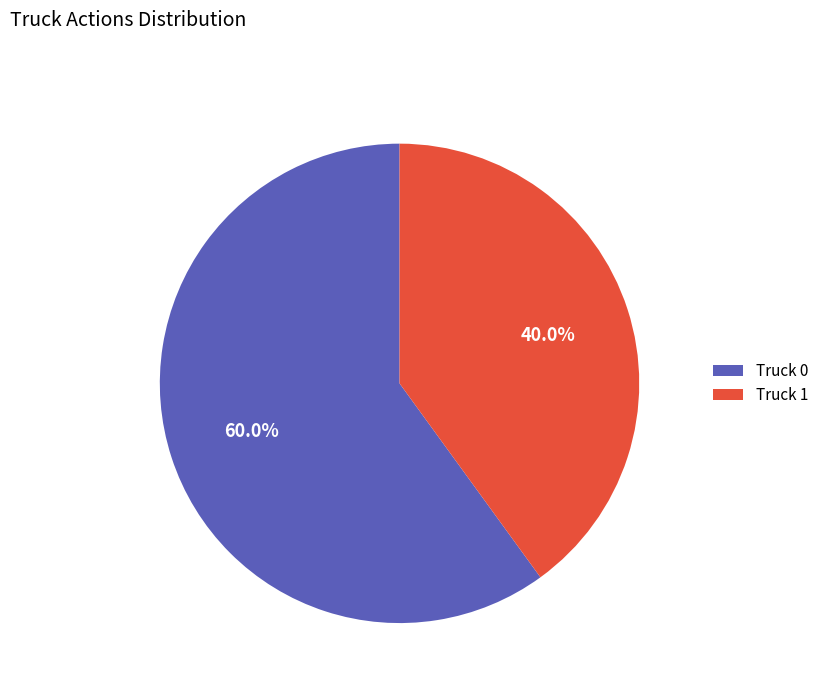

Which slice represents more than half of the pie?

Truck 0